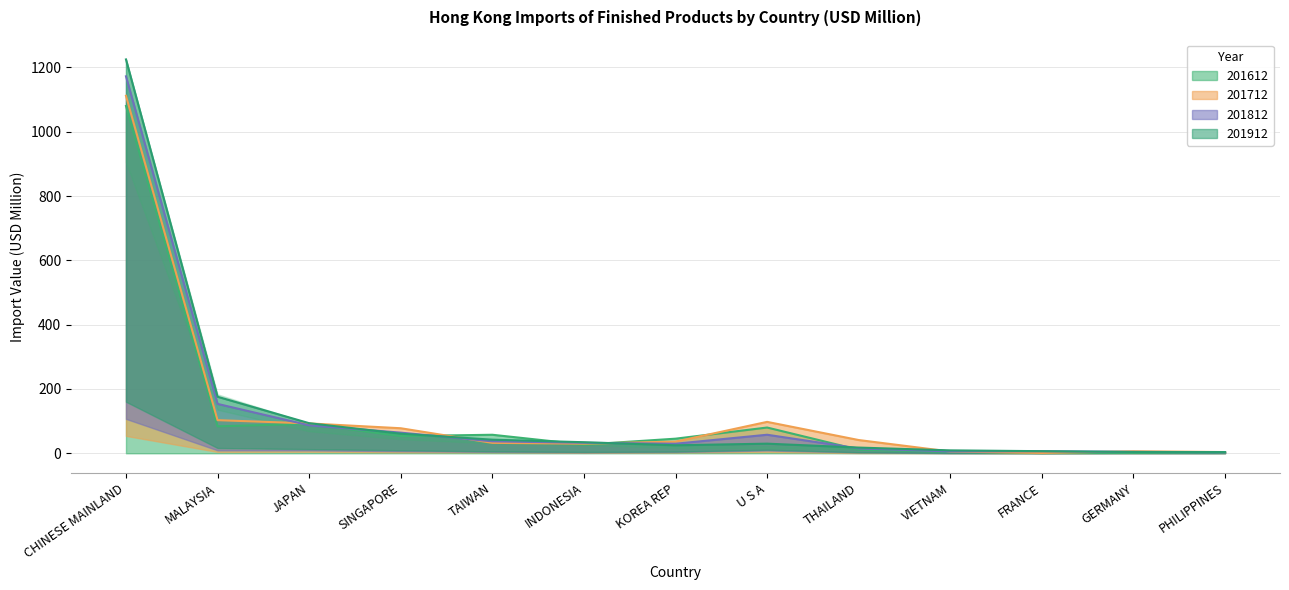

At how many categories does at least one series exceed 1134?

1